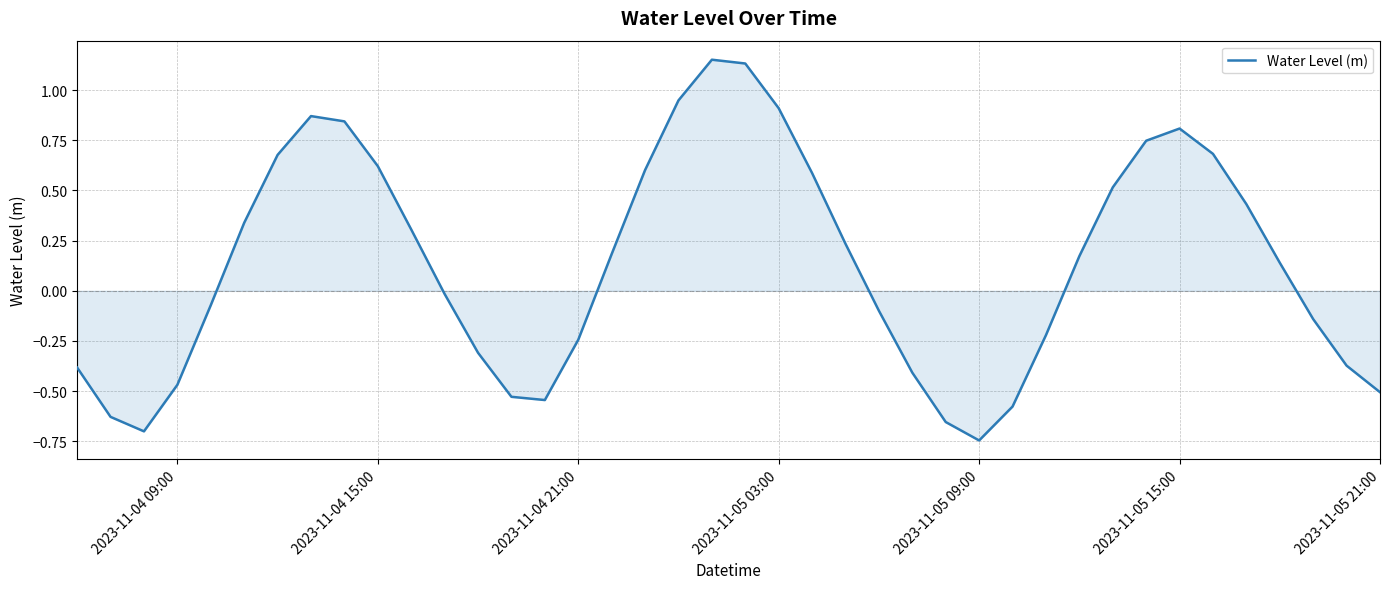

True or false: the data has more than 1 interior local peaks.

True